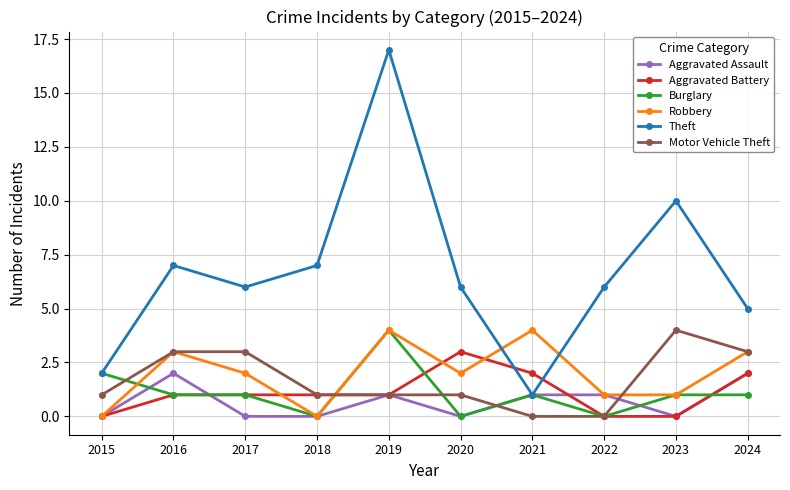

What is the maximum value for Aggravated Assault?

2